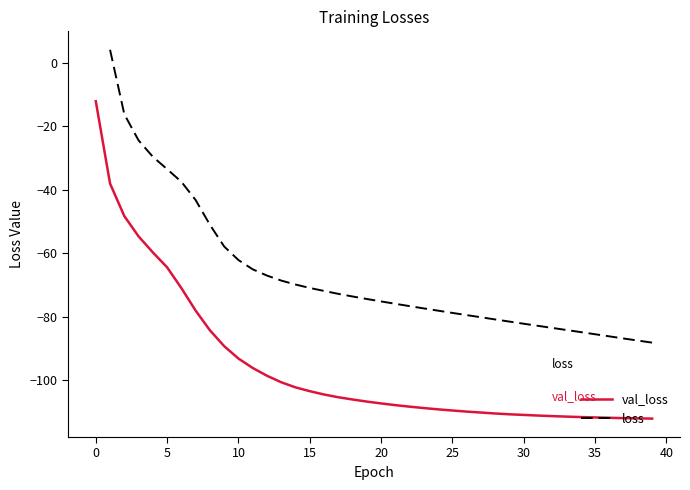

What is the difference between the val_loss values at 36 and 32?

0.5